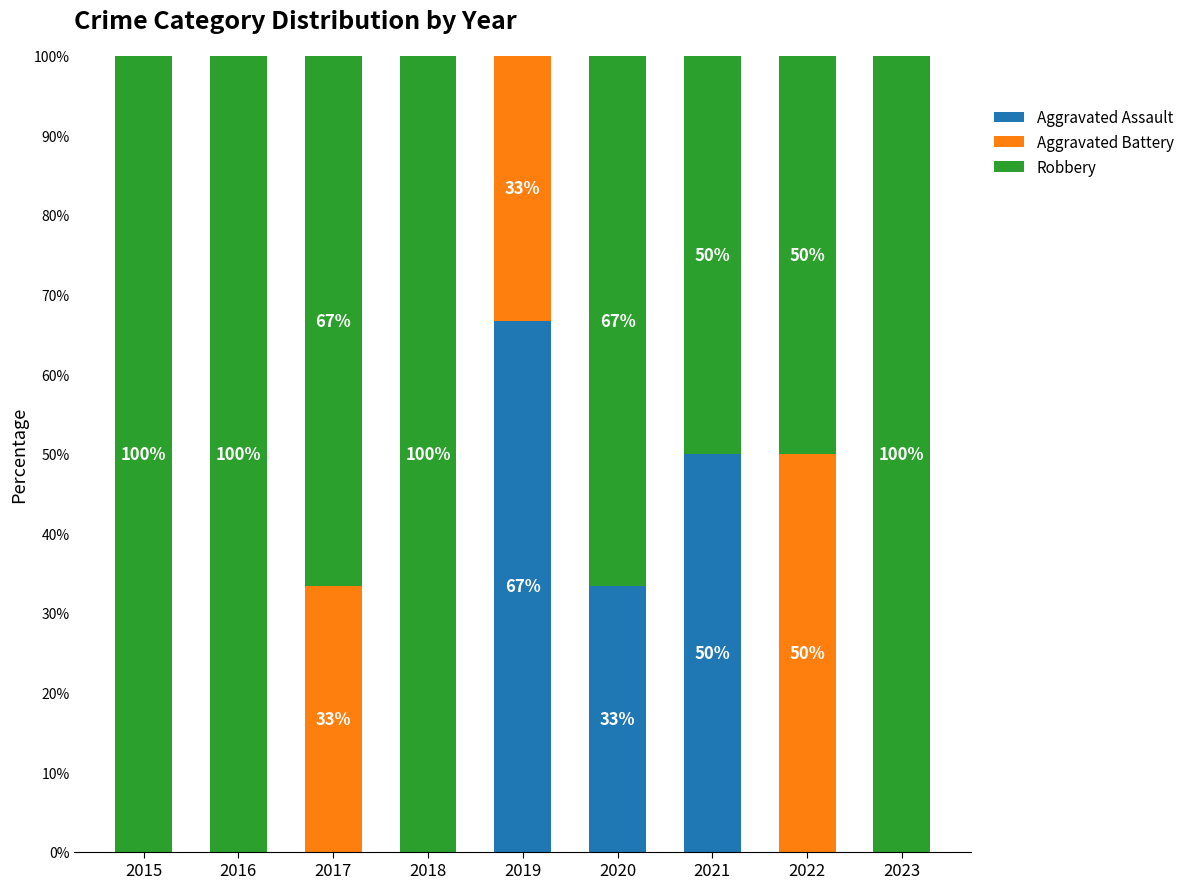

What is the total value across all series at 2017?

100.0